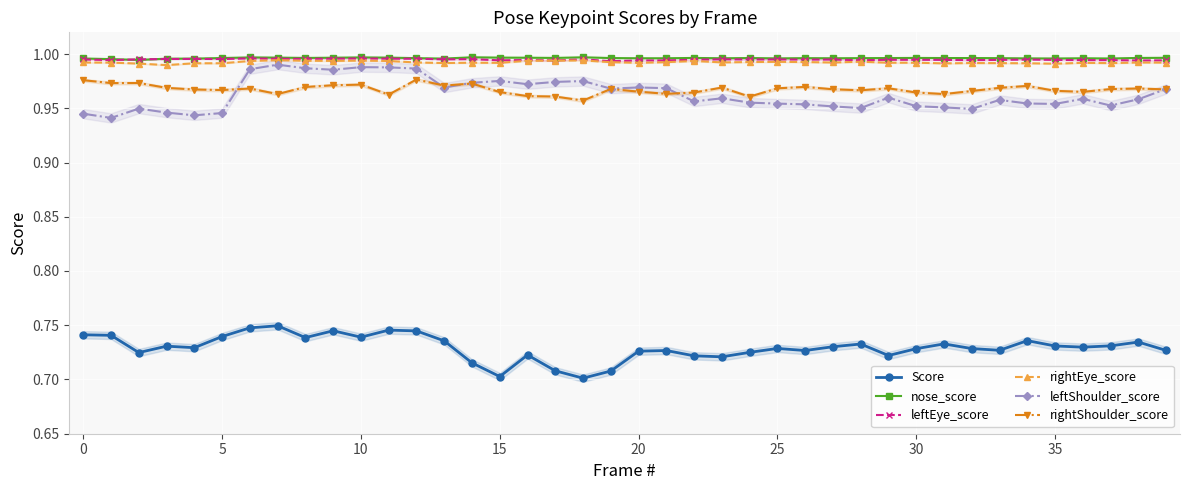

How many rightShoulder_score values are between 0 and 1?

40